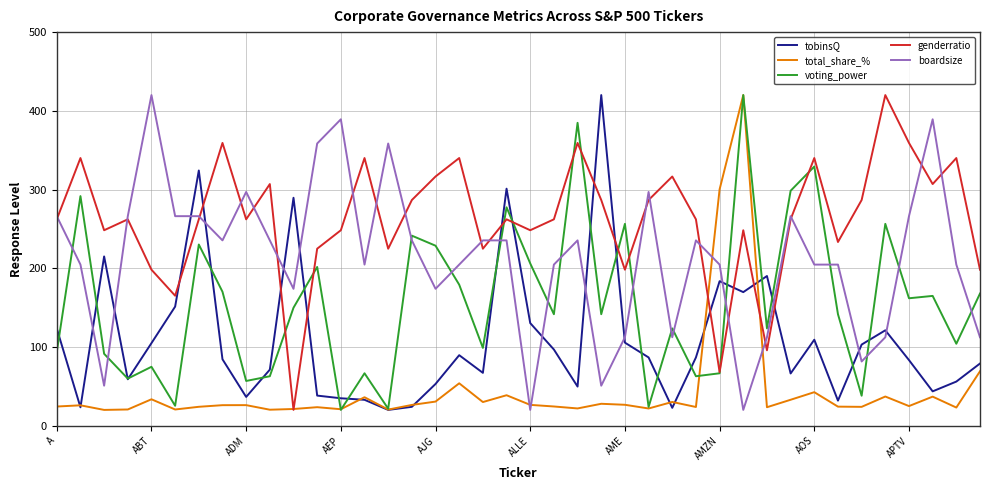

What is the highest value of the total_share_% series?

420.0